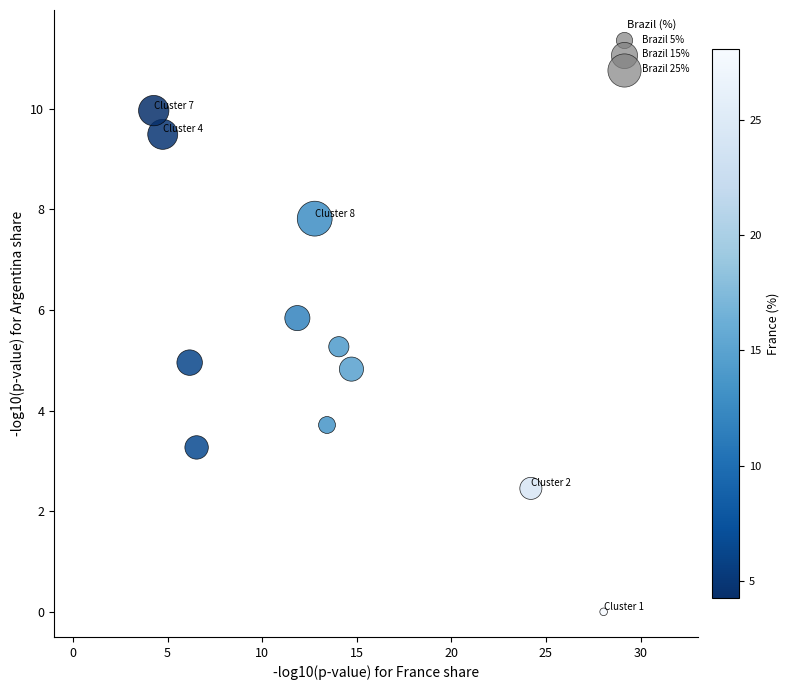

What Y value in the scatter plot is closest to 4?

3.7